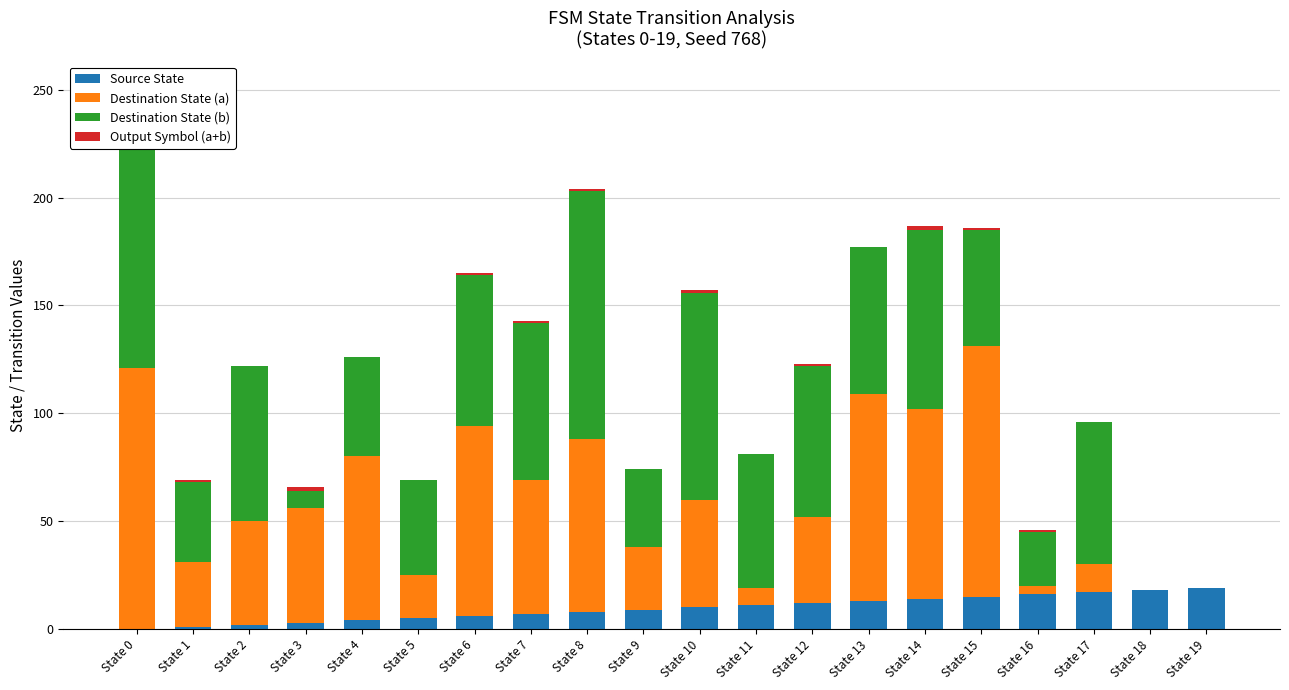

At how many categories does at least one series exceed 9?

20